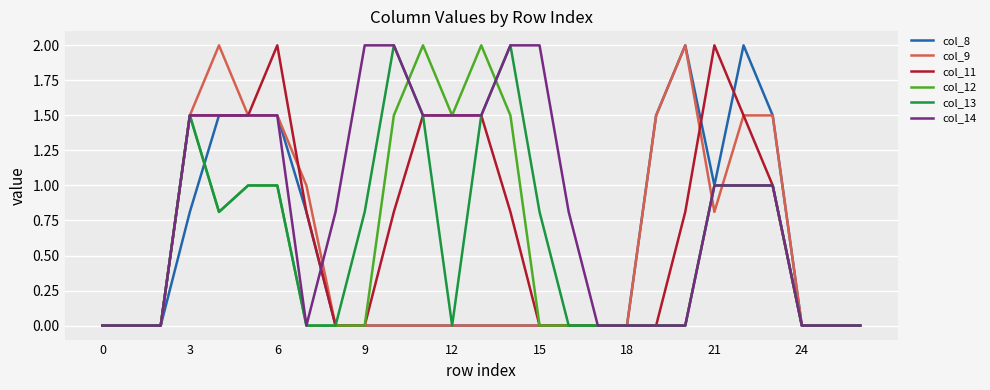

What is the maximum value for col_11?

2.0